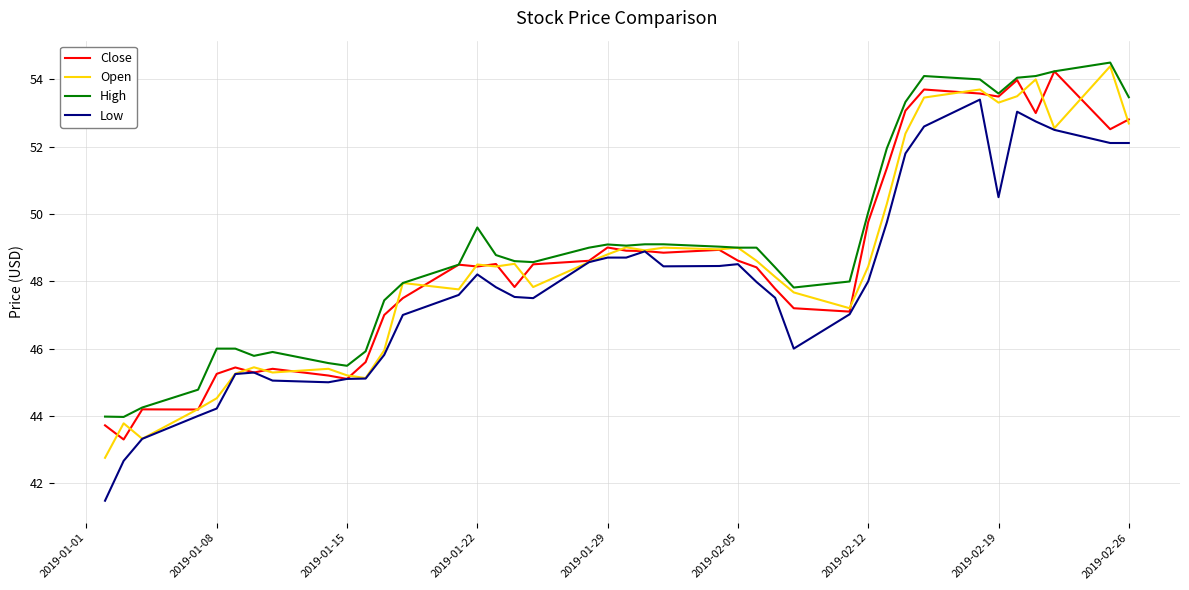

What is the maximum value shown in the chart?

54.5